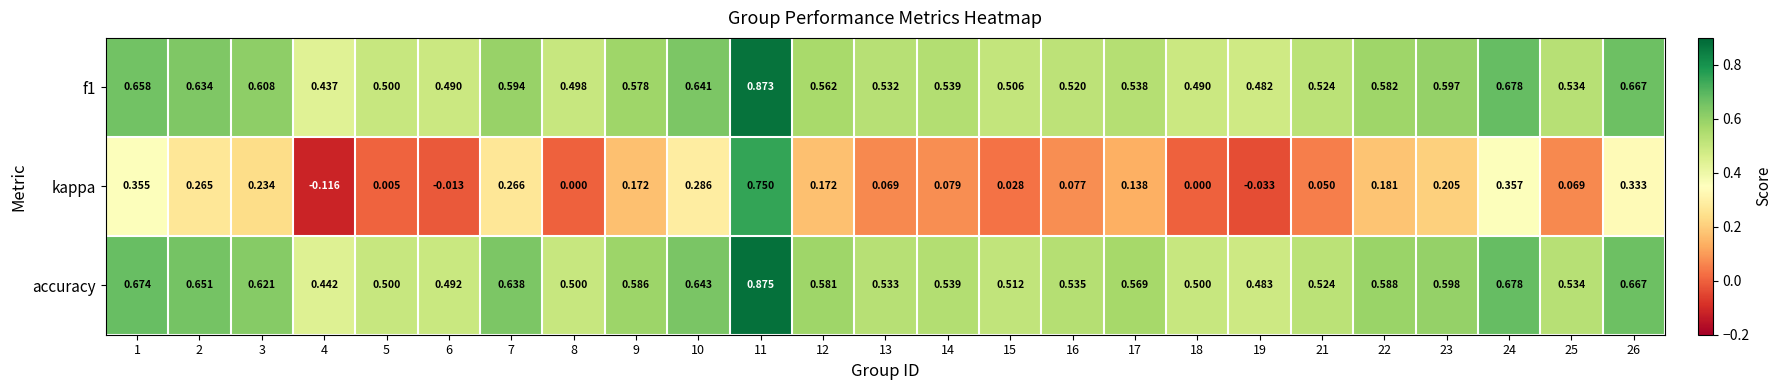

Which series has the largest total across all categories?

accuracy